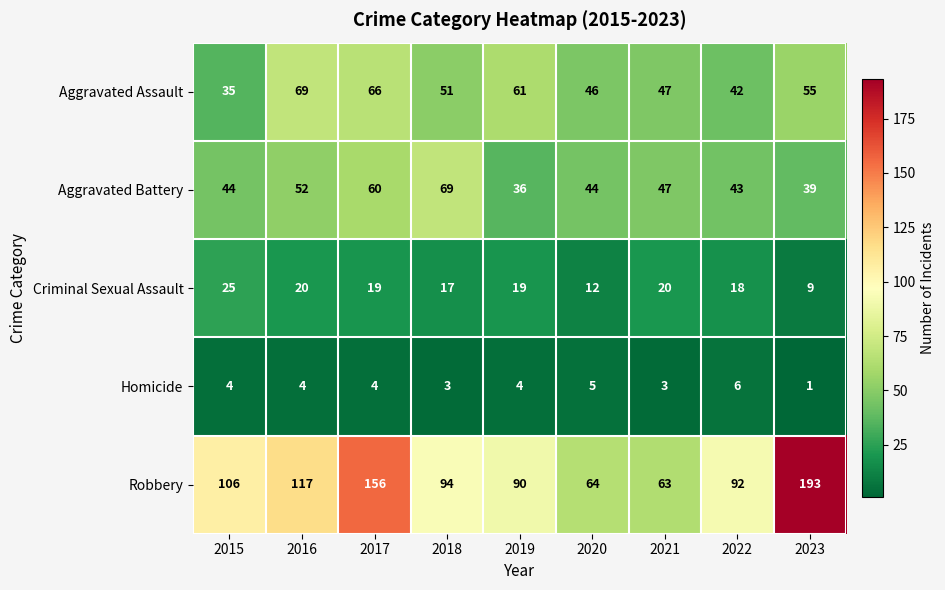

The Robbery series shows 81 at 2023. True or false?

False